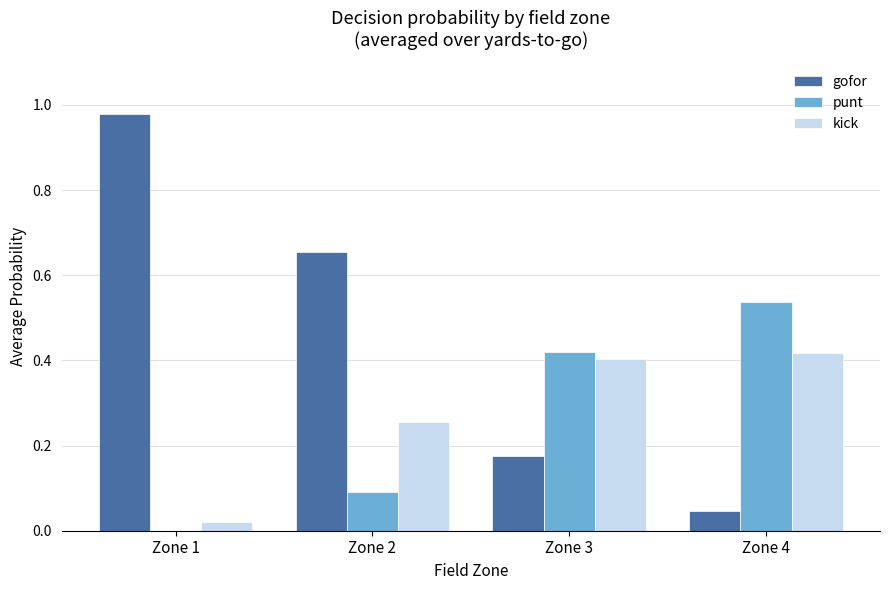

The value of gofor at Zone 3 is 0.1. True or false?

False